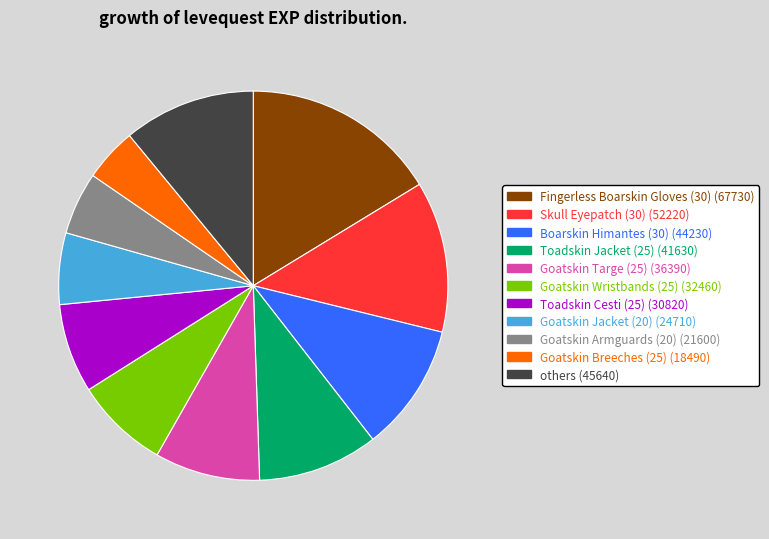

Is there any slice that represents more than half of the pie?

No